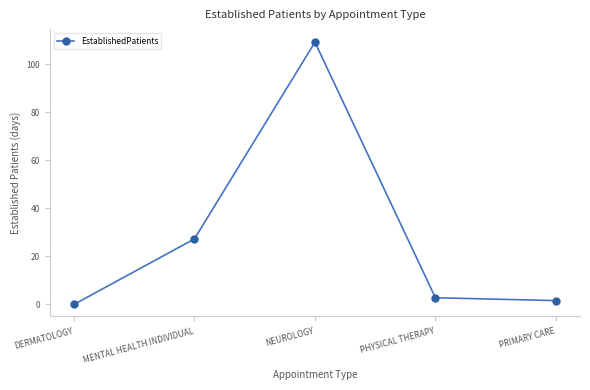

Reading right to left, extract all data points from this chart.

PRIMARY CARE=1.6	PHYSICAL THERAPY=2.8	NEUROLOGY=109.2	MENTAL HEALTH INDIVIDUAL=27.3	DERMATOLOGY=0.0